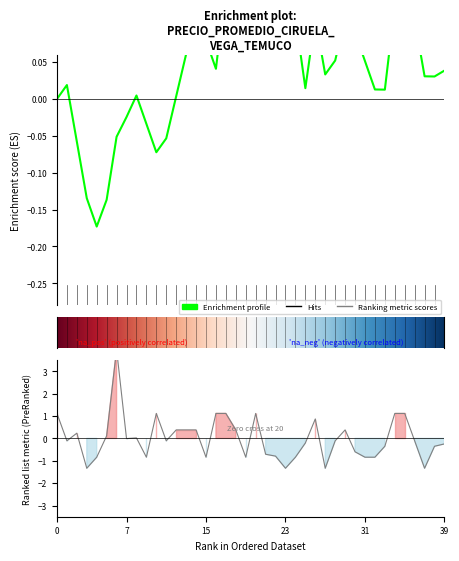

Is it true that the value at 2021-08-04 is -0.5?

False